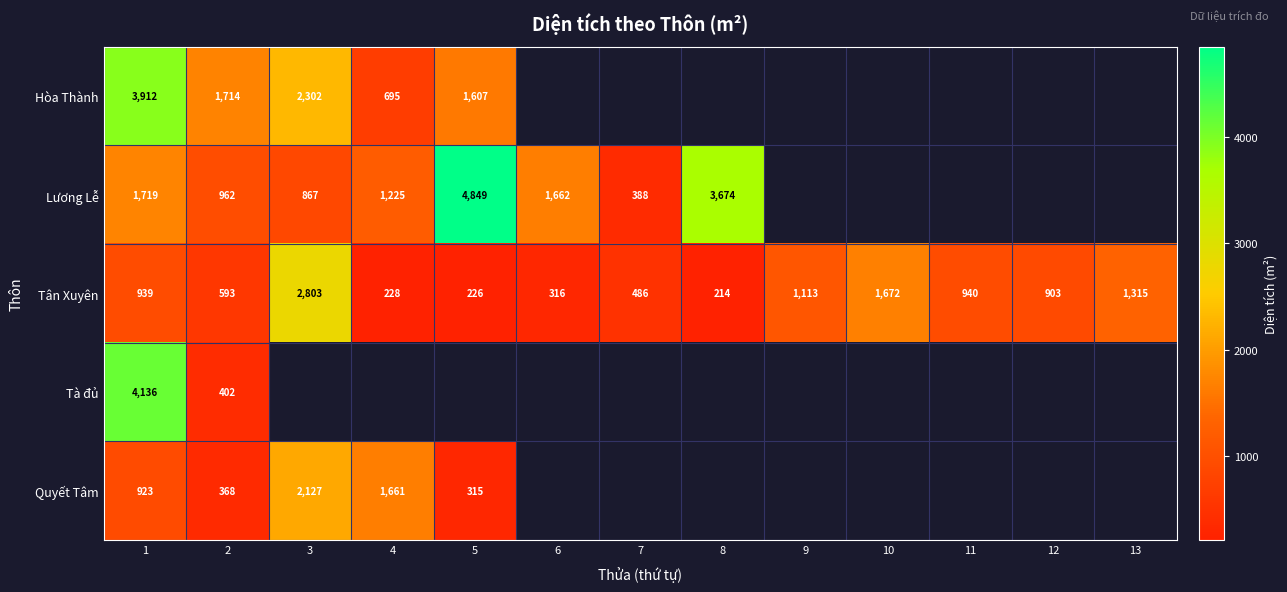

What is the highest value of the Tân Xuyên series?

2803